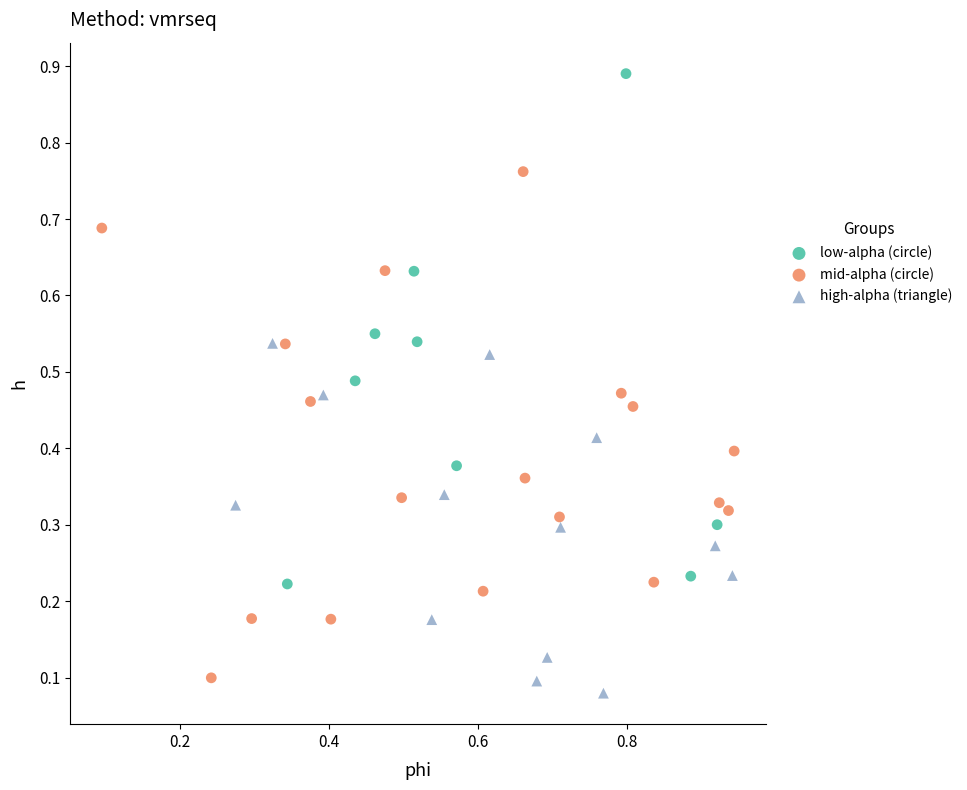

Which series contains the lowest Y value?

high-alpha (triangle)